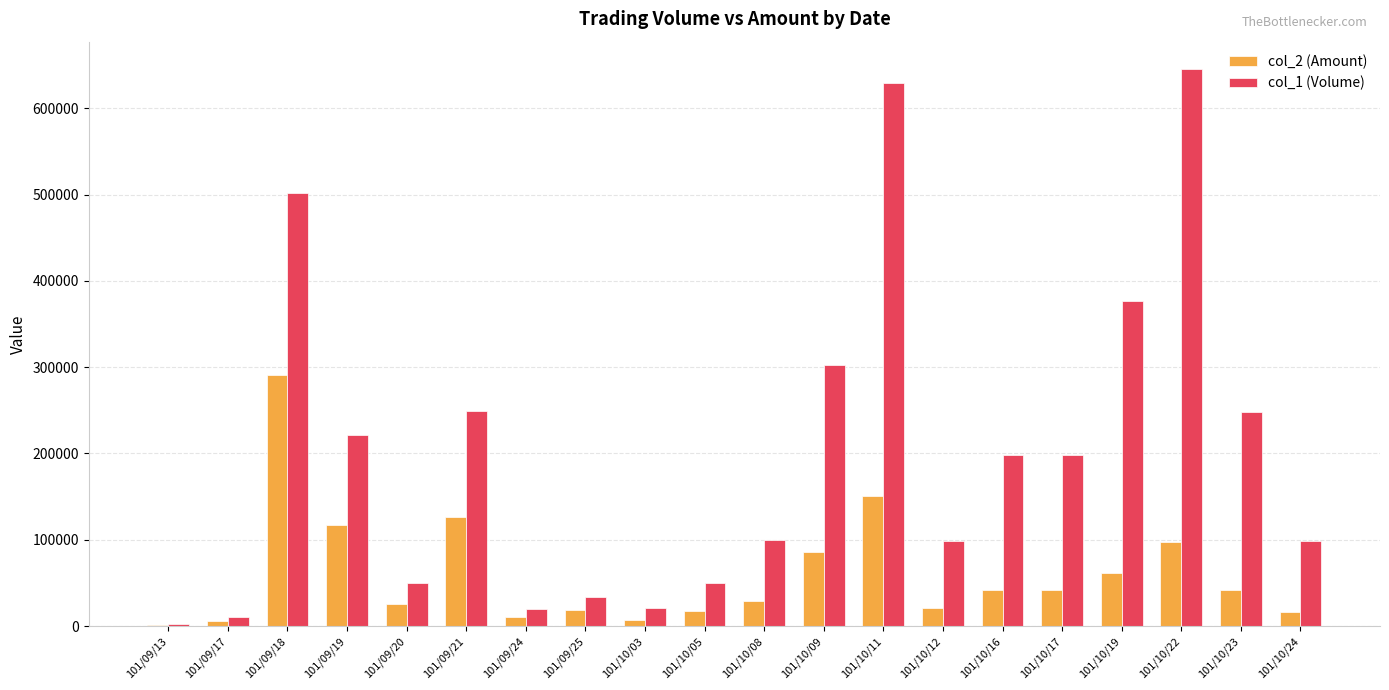

Are the bars grouped side by side (vs. stacked)?

Yes